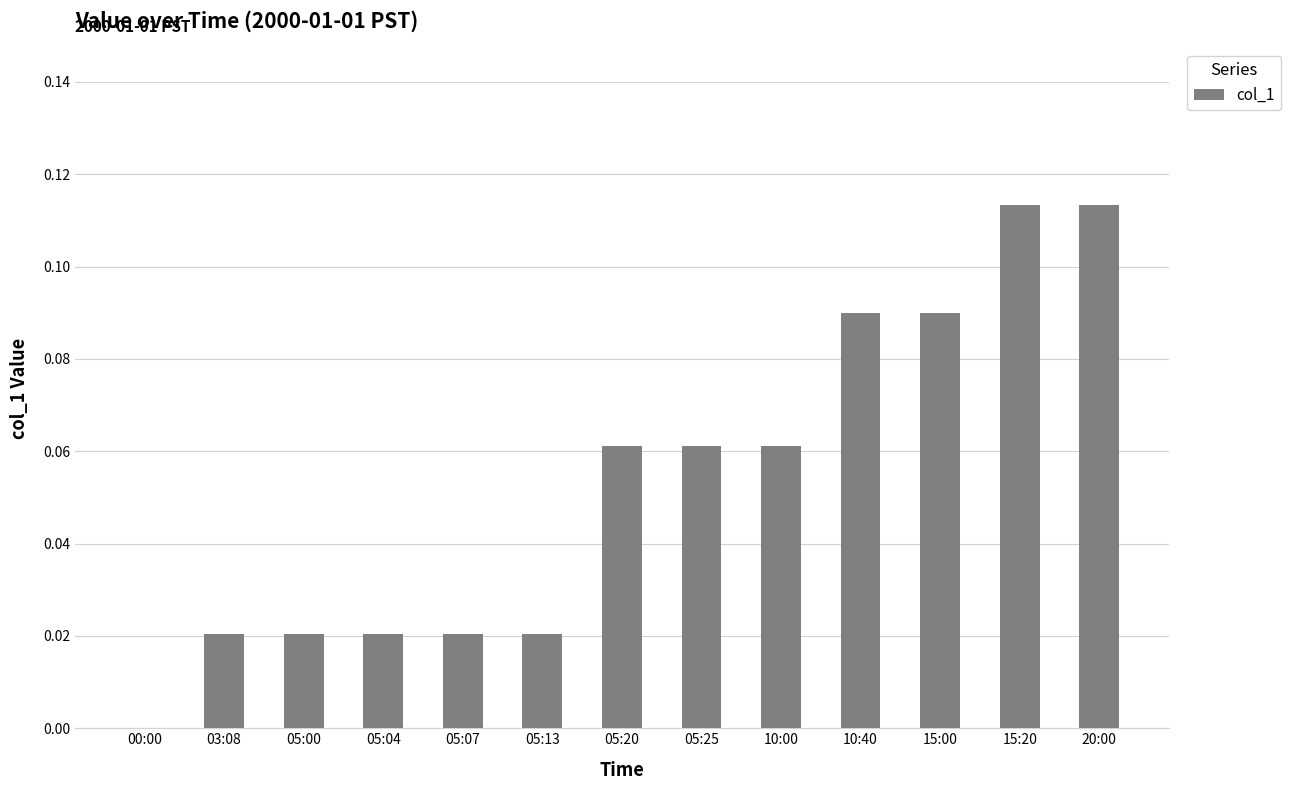

True or false: the data shows 0.0 at 05:13.

True